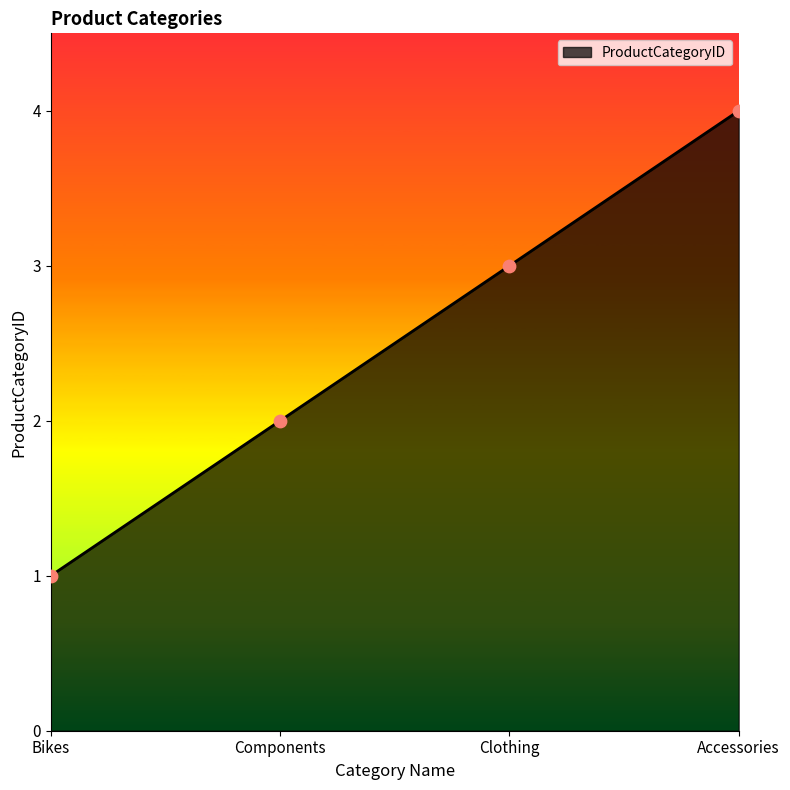

What is the change in value from Components to Clothing?

+1